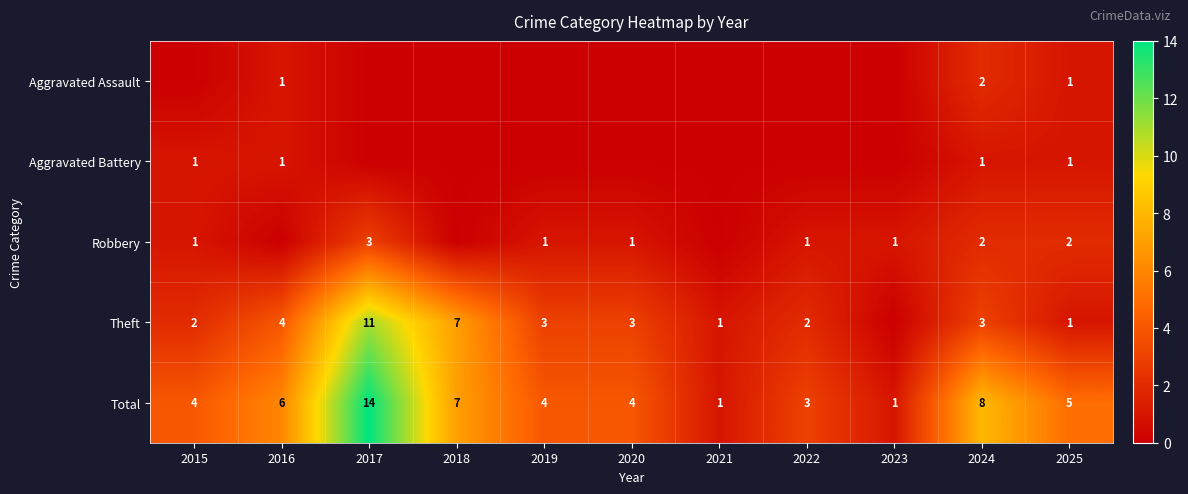

The value of Robbery at 2024 is 2. True or false?

True